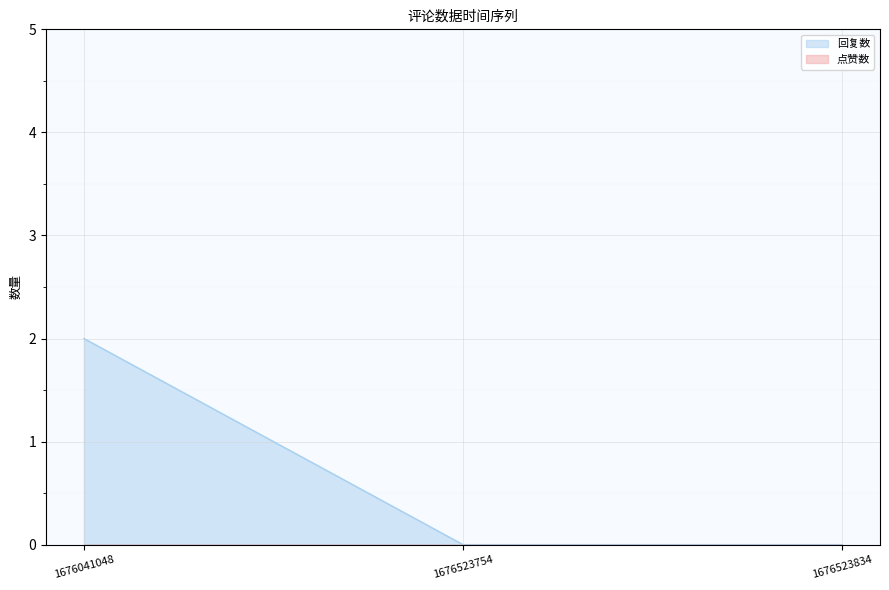

The chart shows a value of 0 at 1676523754. True or false?

True